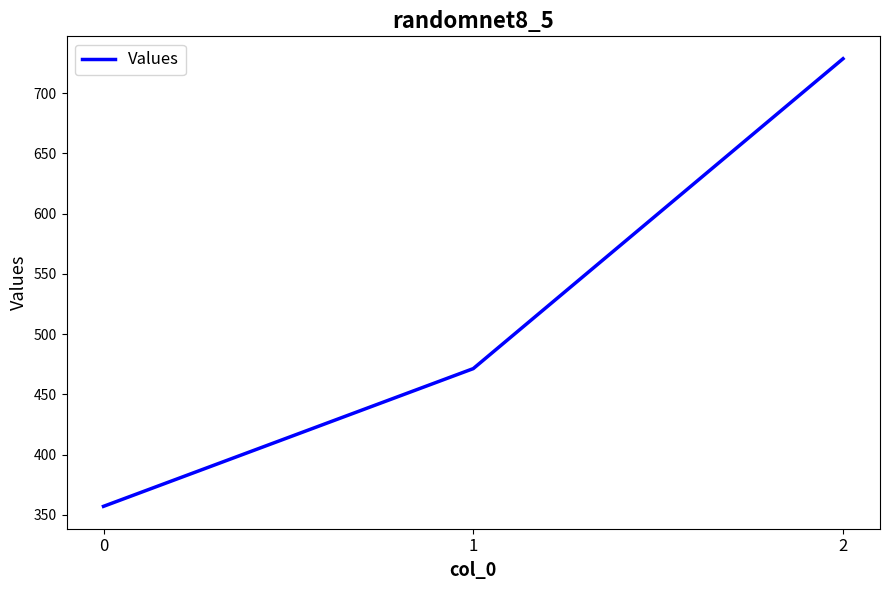

At which category does the chart reach its peak across all series?

2